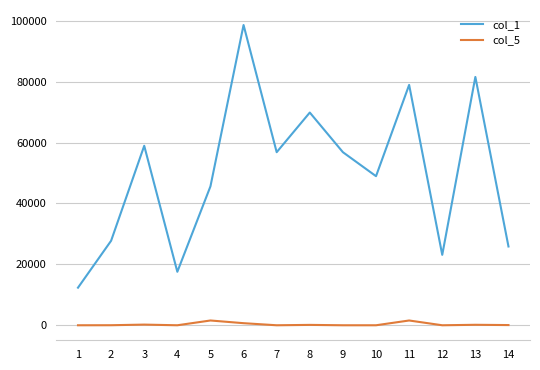

True or false: col_1 has a value of 123764 at 13.

False